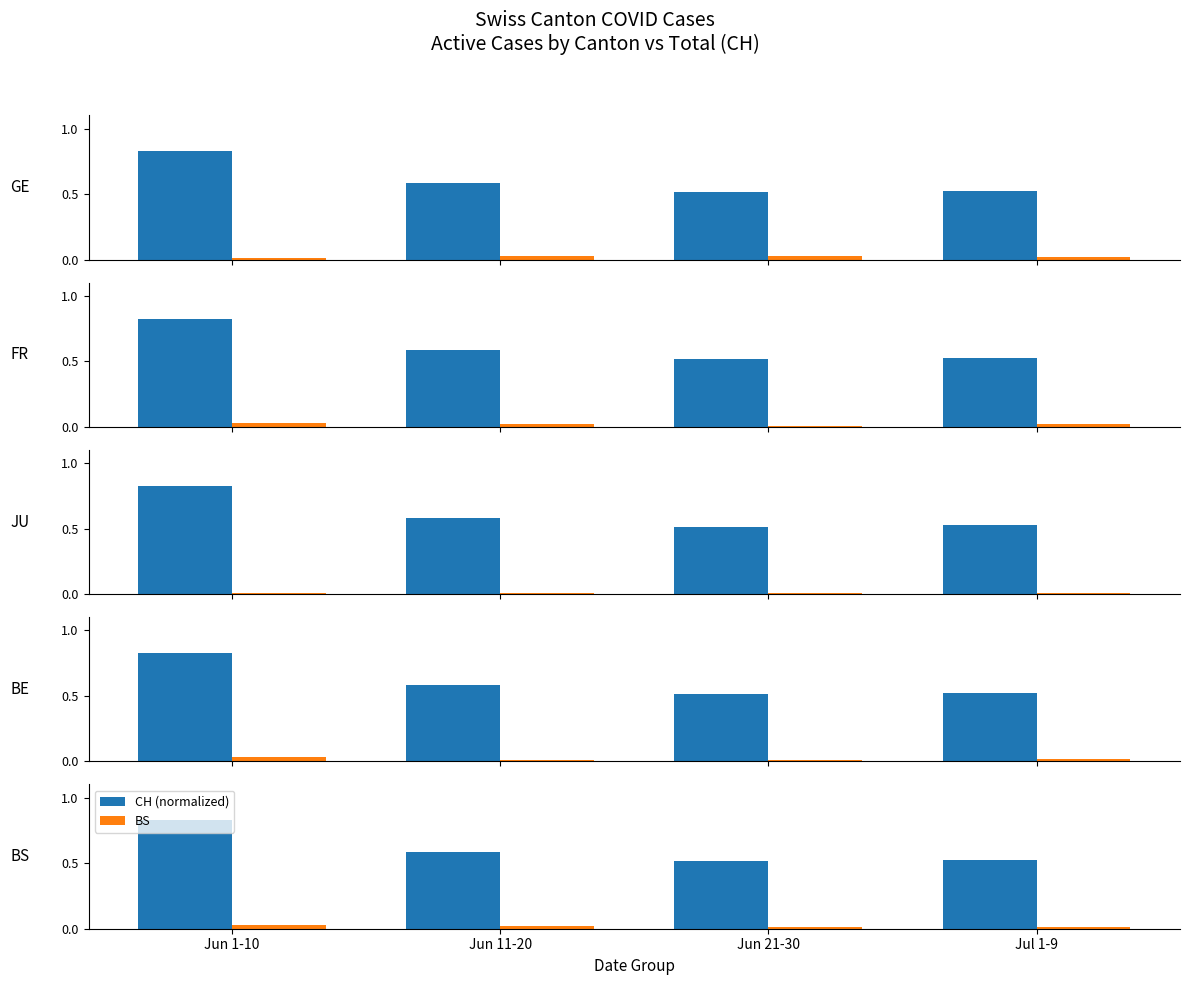

The GE series shows 0.0 at Jun 11-20. True or false?

True